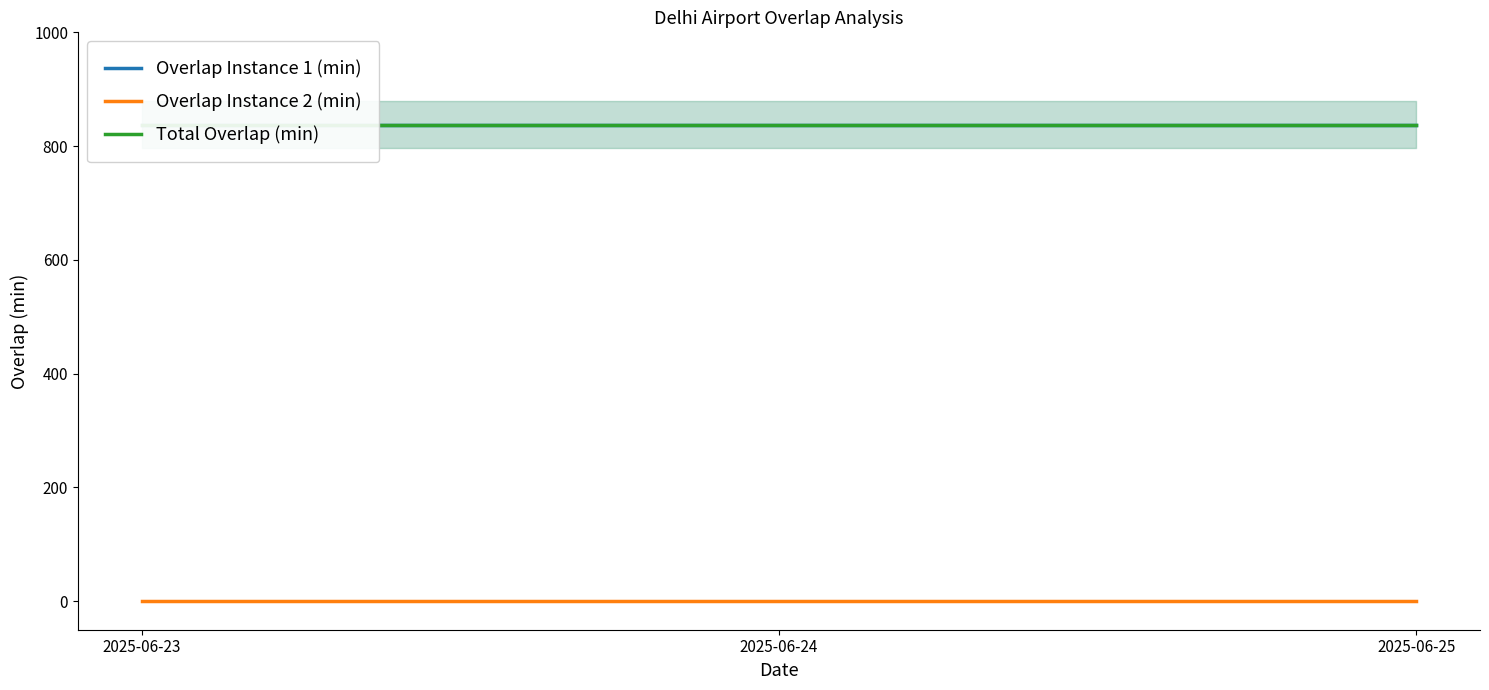

At how many categories does at least one series exceed 741?

3